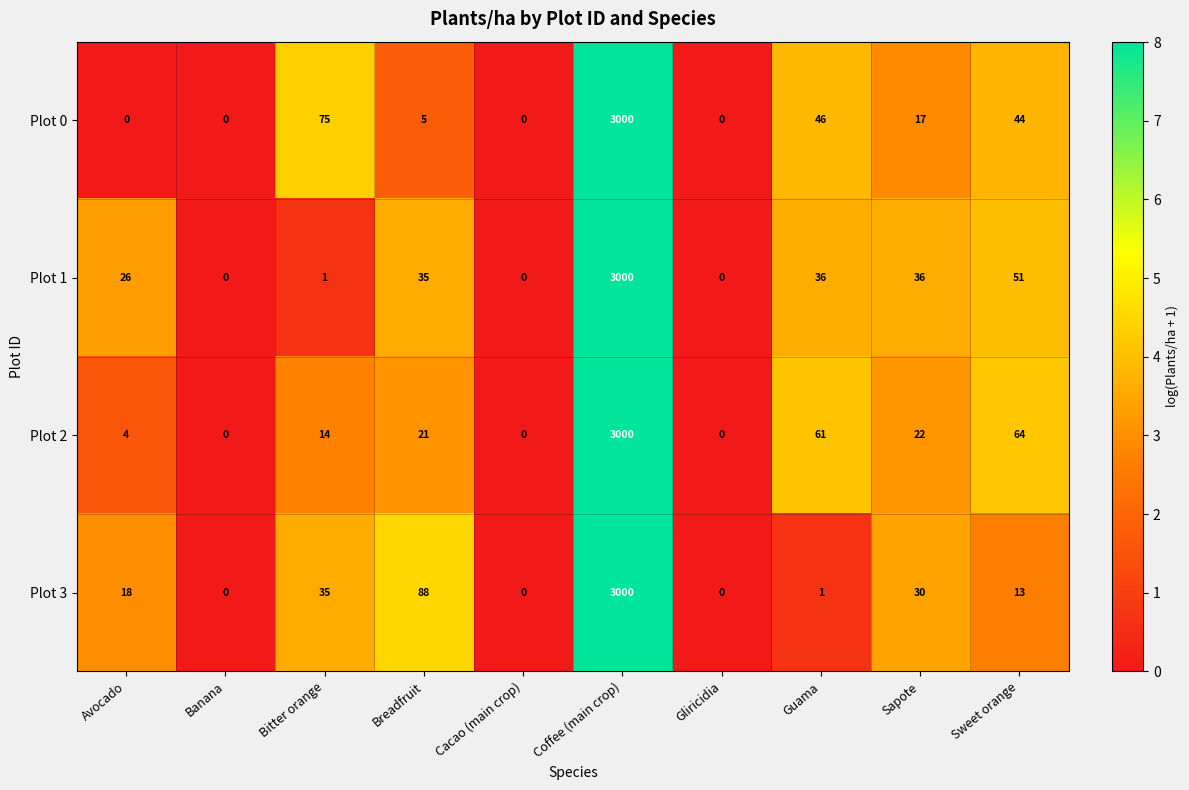

What is the maximum value for Plot 1?

3000